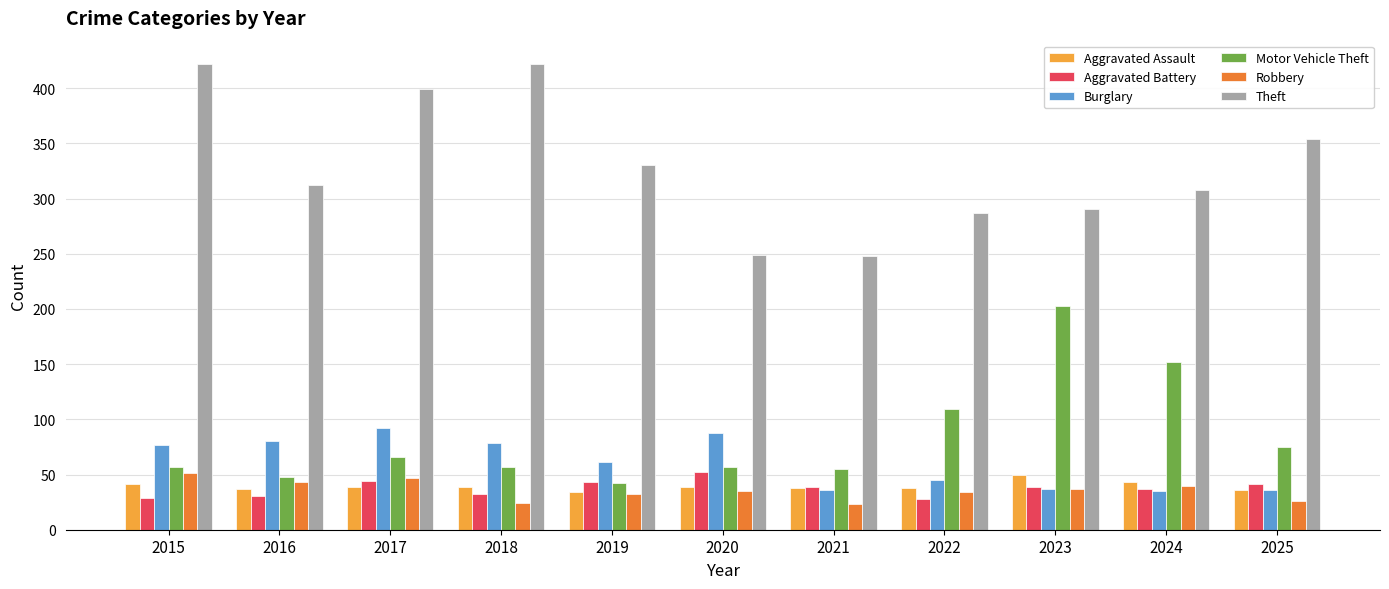

How many data points in Motor Vehicle Theft are less than 57?

3